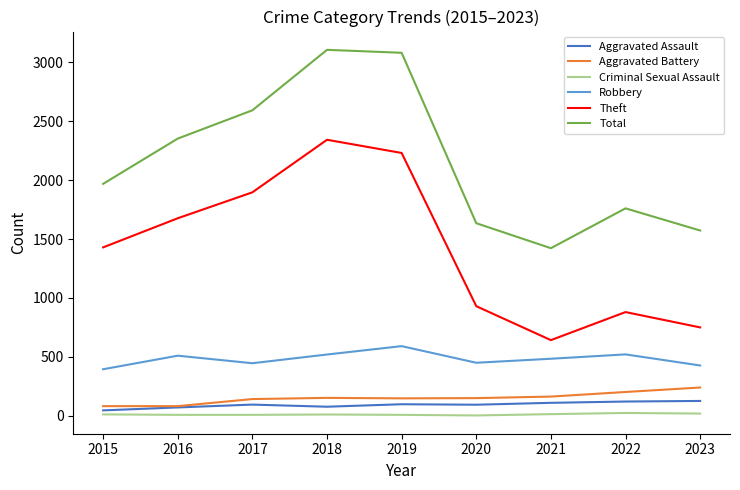

Is the value of Theft at 2023 greater than the value of Aggravated Battery at 2022?

Yes